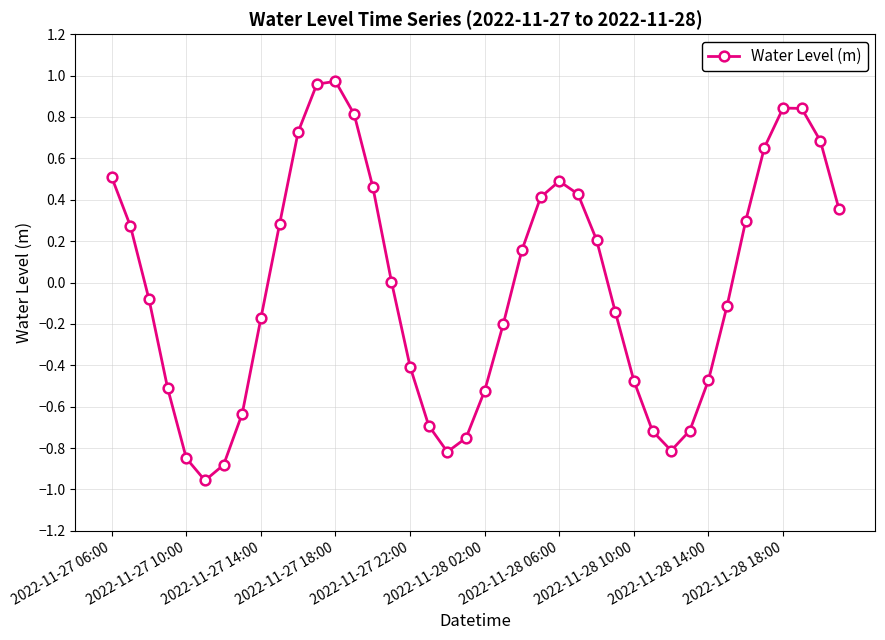

What is the value of the 30th point from the left?

-0.7